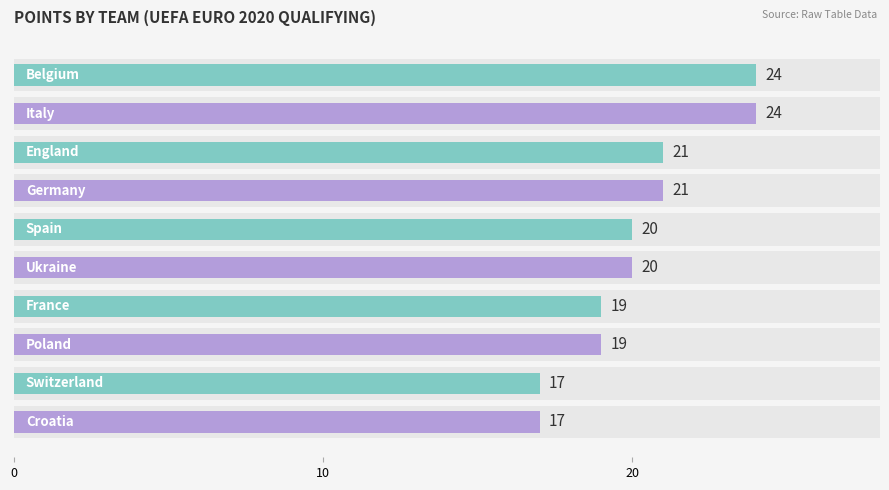

What is the maximum value shown in the chart?

24